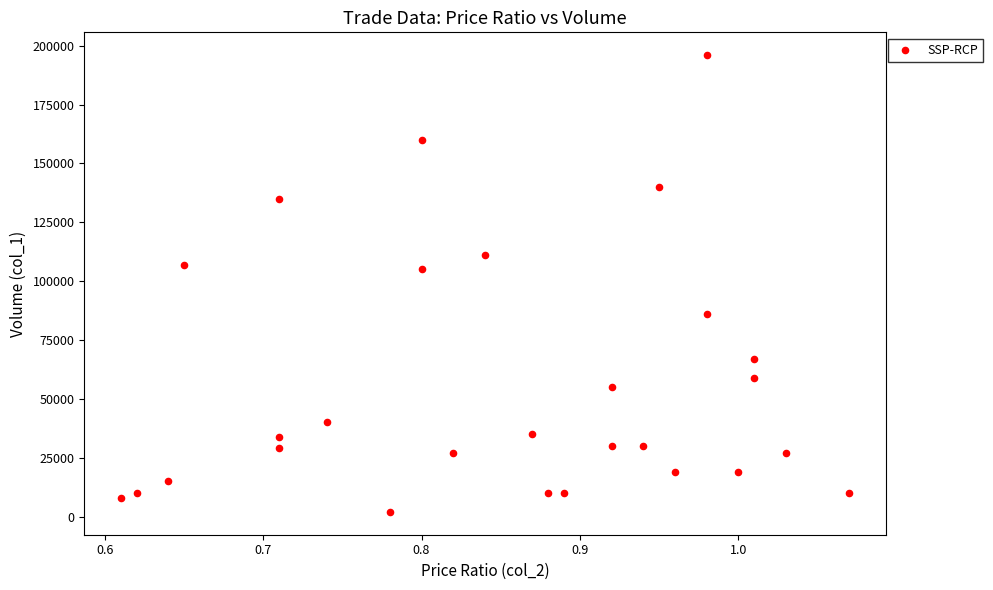

What is the range of Y values (max minus min)?

194000